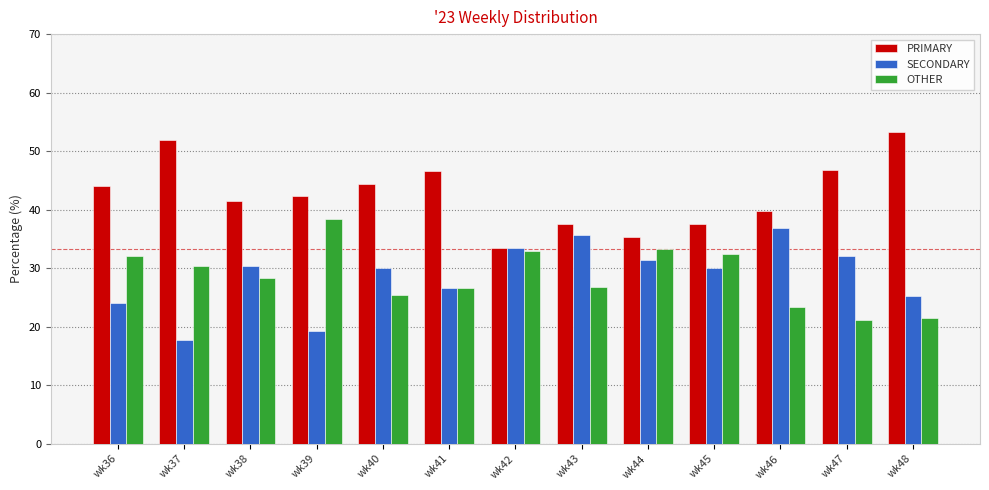

Is the value of PRIMARY at wk44 greater than the value of OTHER at wk41?

Yes